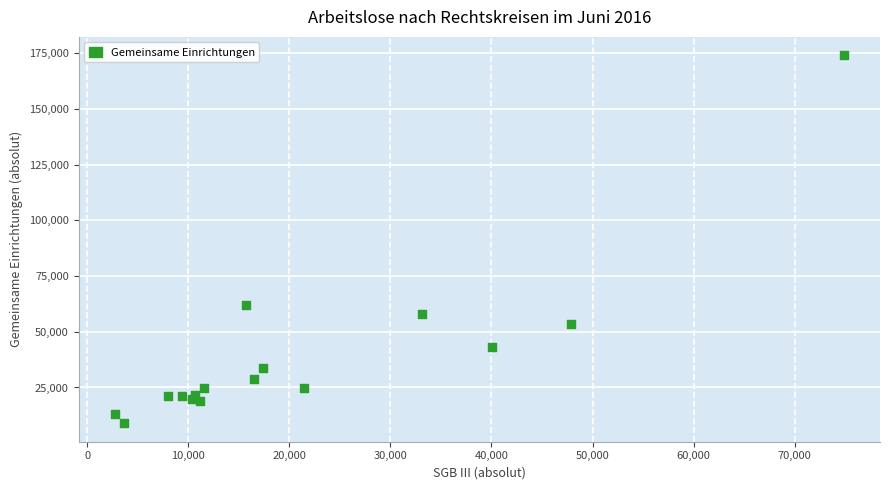

What Y value in the scatter plot is closest to 91529?

62017